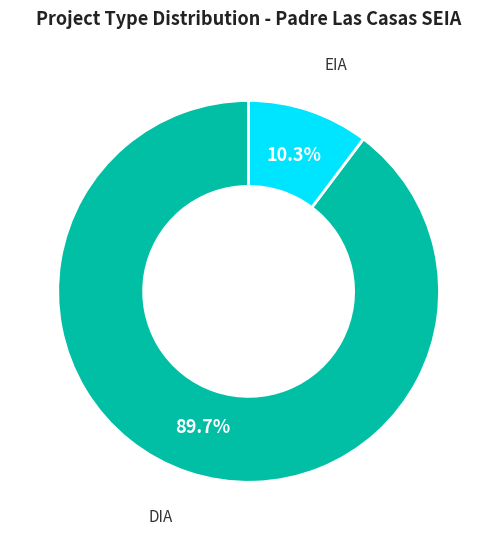

Is there a majority slice in this chart?

Yes